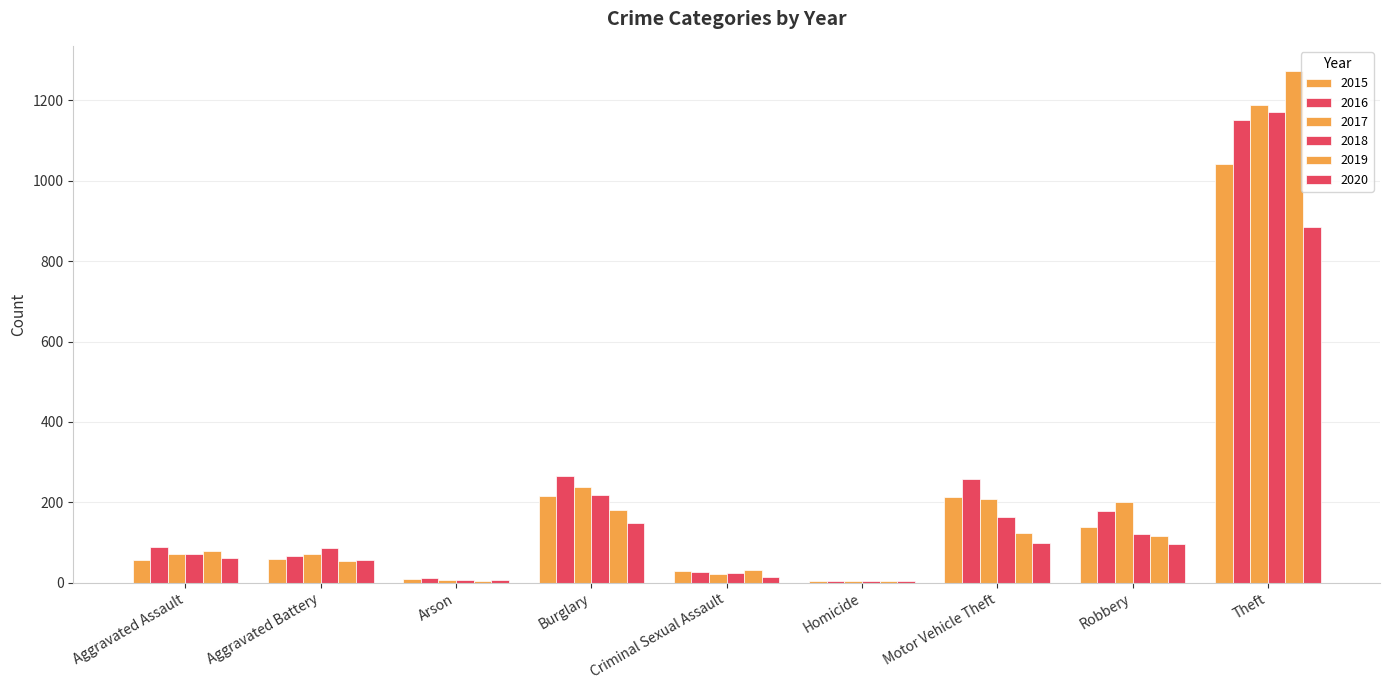

List the series in order of their peak value, highest first.

2019, 2017, 2018, 2016, 2015, 2020